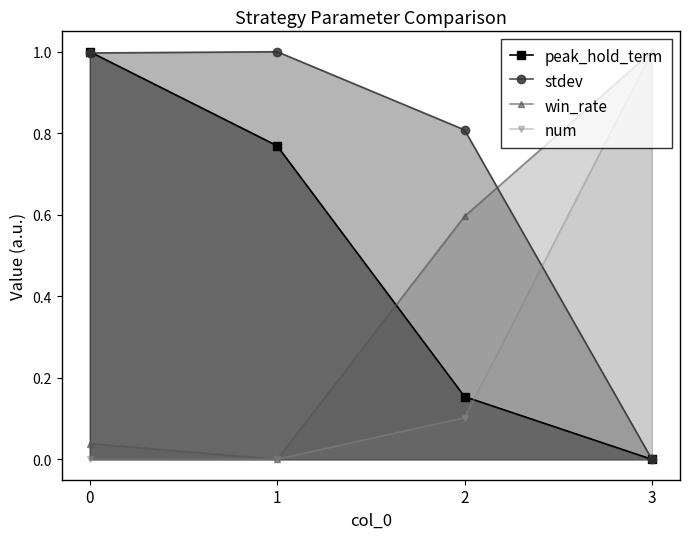

List the series in order of their overall mean, highest first.

stdev, peak_hold_term, win_rate, num